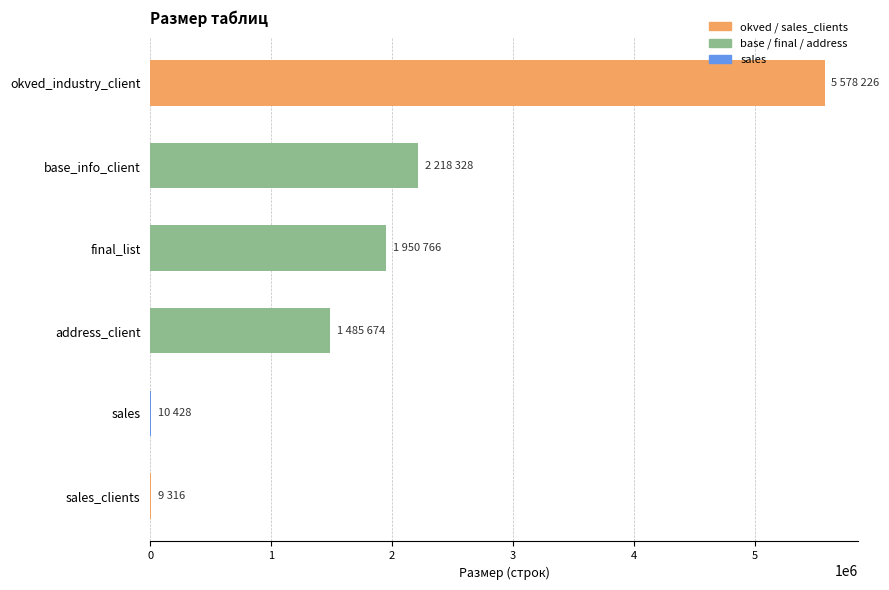

The value at okved_industry_client is 3287964. True or false?

False